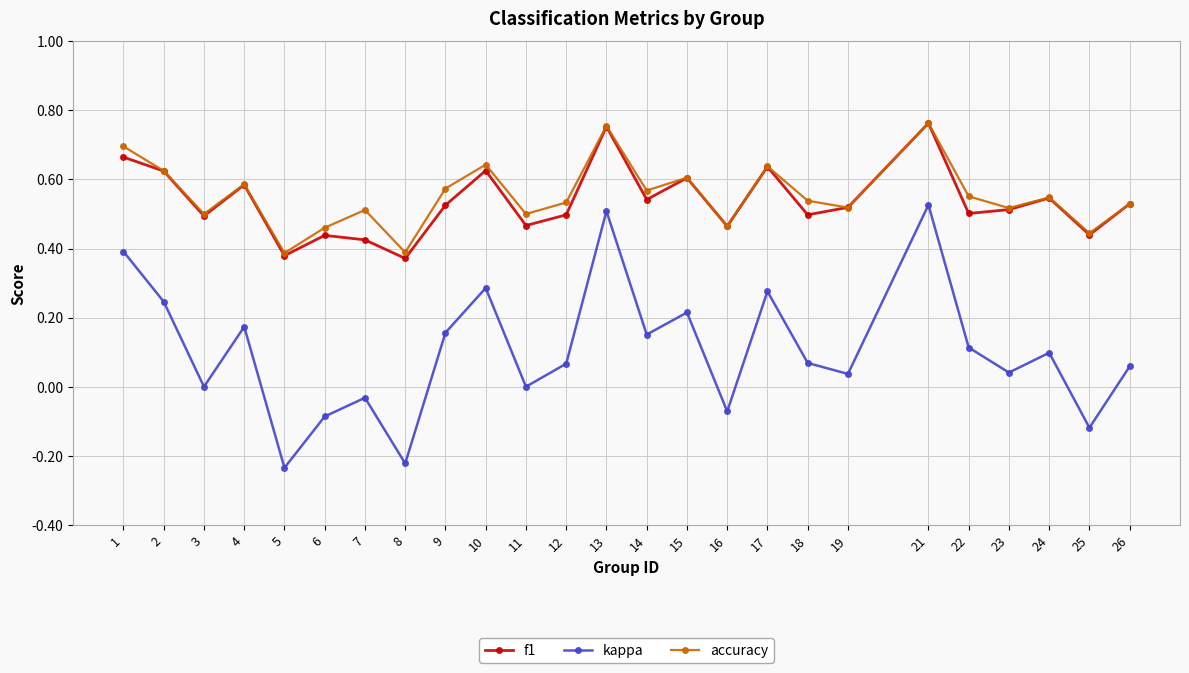

At how many categories does at least one series exceed 0?

25